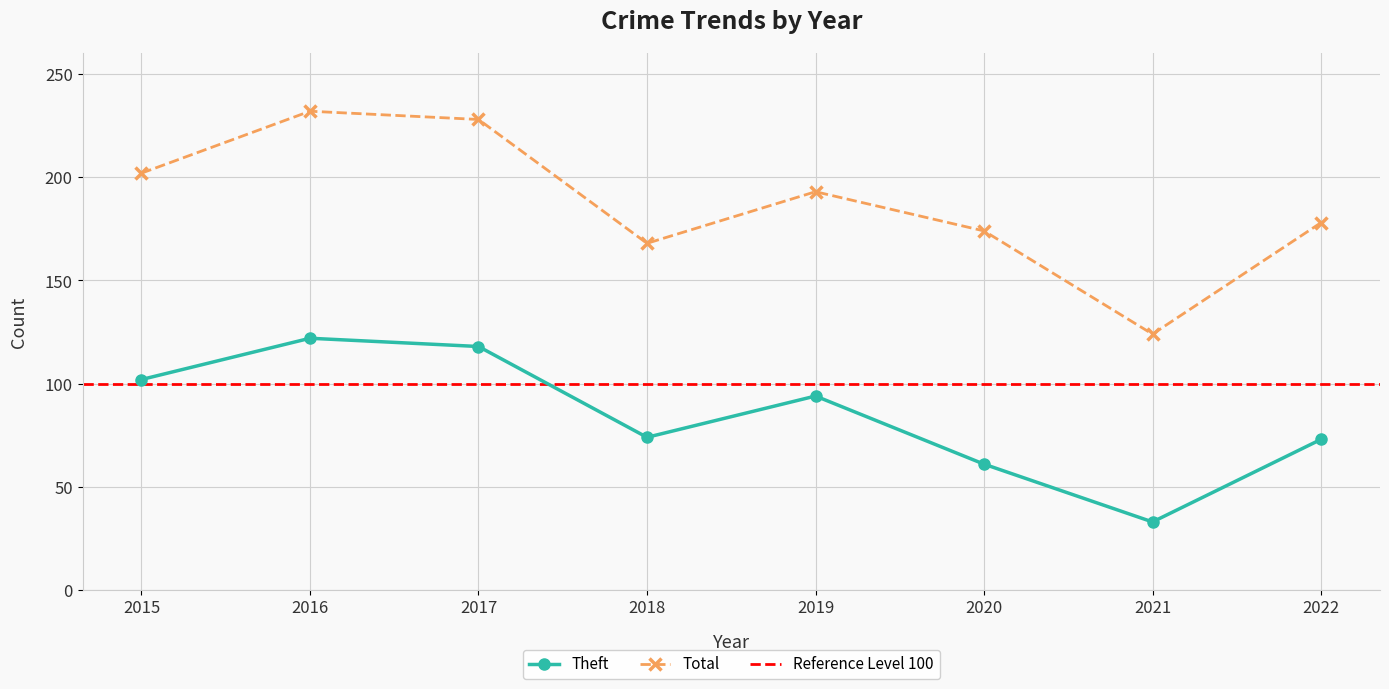

Reading left to right, extract all data points from this chart.

Theft: 2015=102	2016=122	2017=118	2018=74	2019=94	2020=61	2021=33	2022=73
Total: 2015=202	2016=232	2017=228	2018=168	2019=193	2020=174	2021=124	2022=178